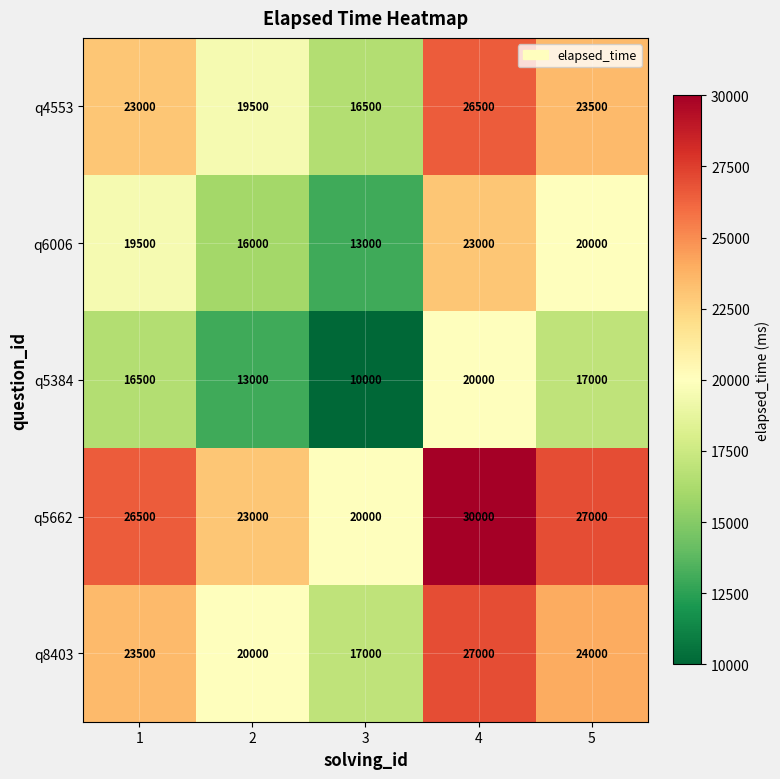

What is the difference between the maximum and minimum values in the q6006 series?

10000